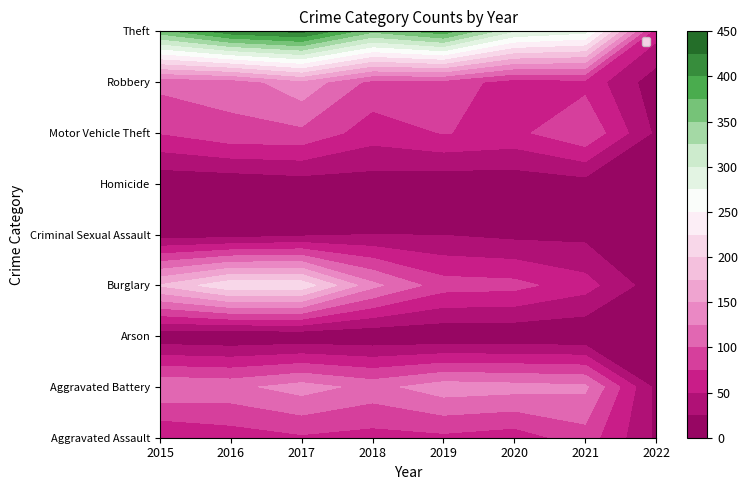

Is it true that Homicide equals 4 at 2018?

False